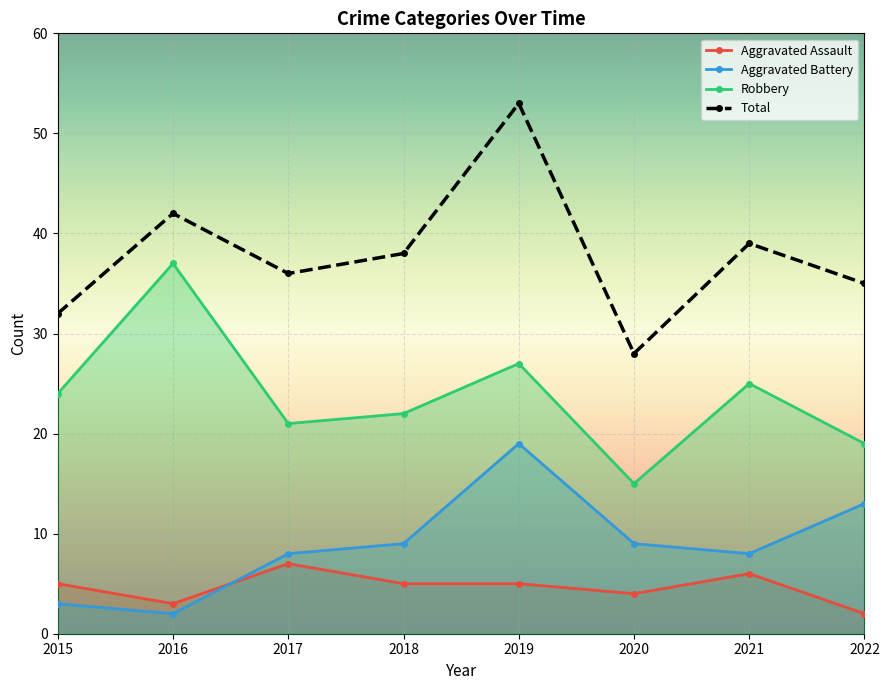

What is the difference between the maximum and minimum values in the Robbery series?

22